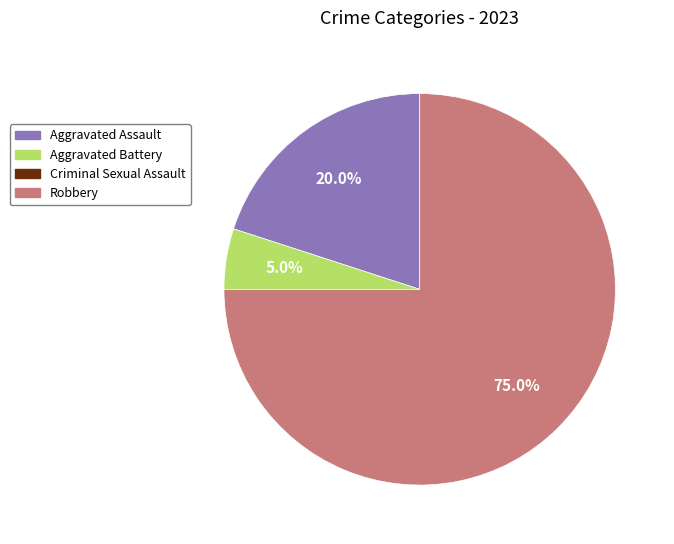

Is there a majority slice in this chart?

Yes